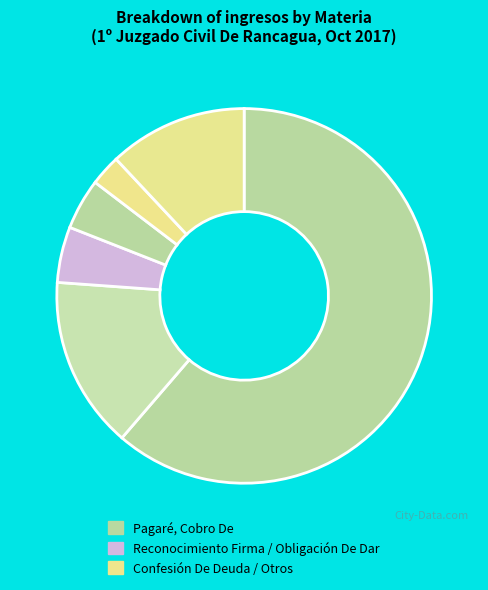

To the nearest percent, what is the difference between the largest and smallest slice percentages?

59%